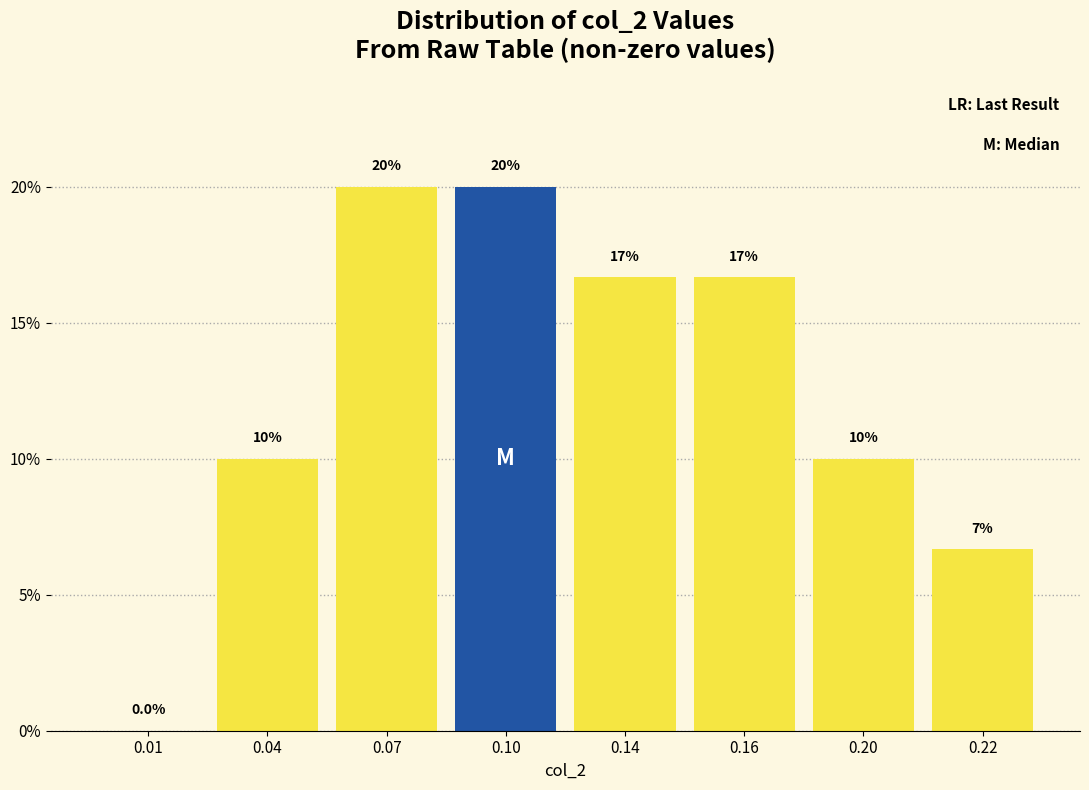

Reading right to left, what are all the values shown in this chart?

0.22=6.7	0.20=10.0	0.16=16.7	0.14=16.7	0.10=20.0	0.07=20.0	0.04=10.0	0.01=0.0